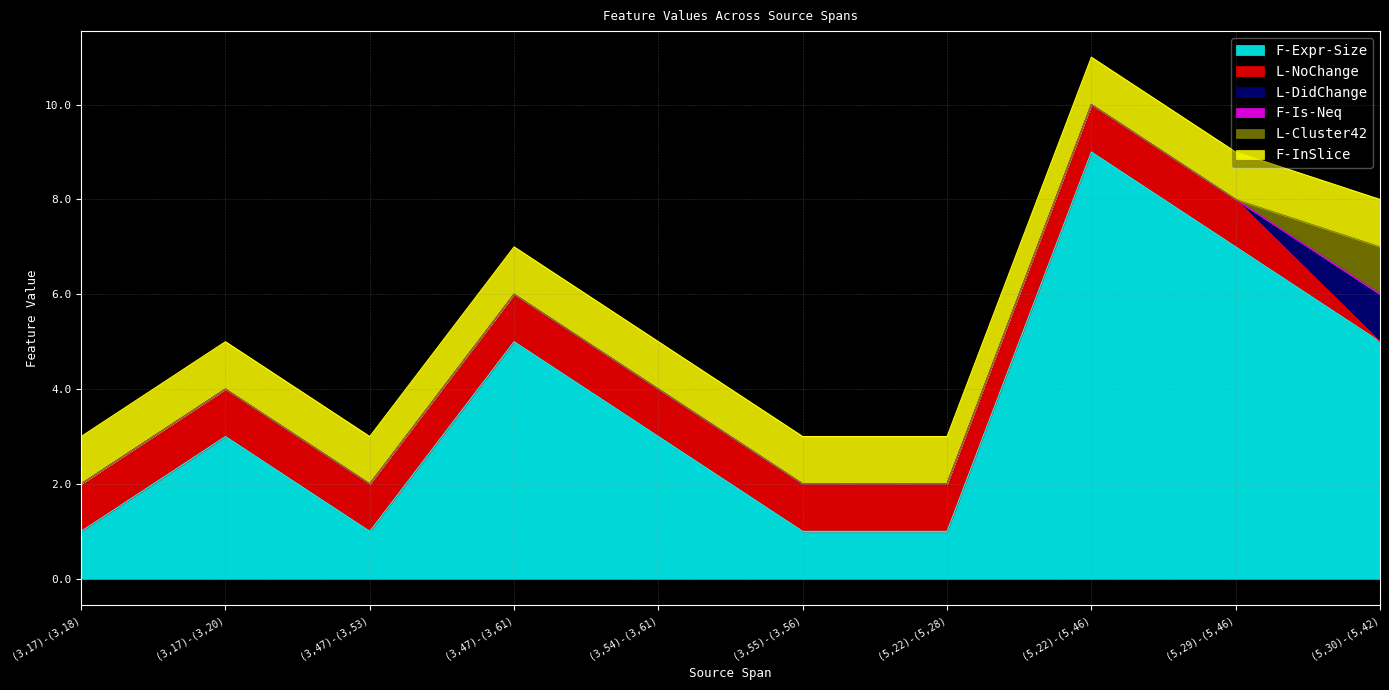

The F-InSlice series shows 1 at (3,17)-(3,20). True or false?

False